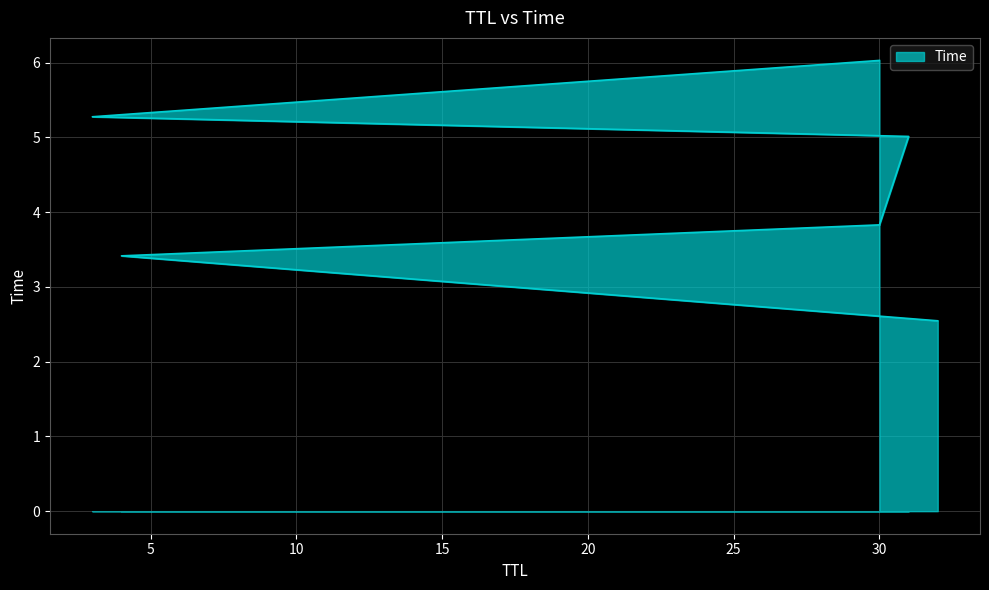

What is the label of the 5th point from the right?

4